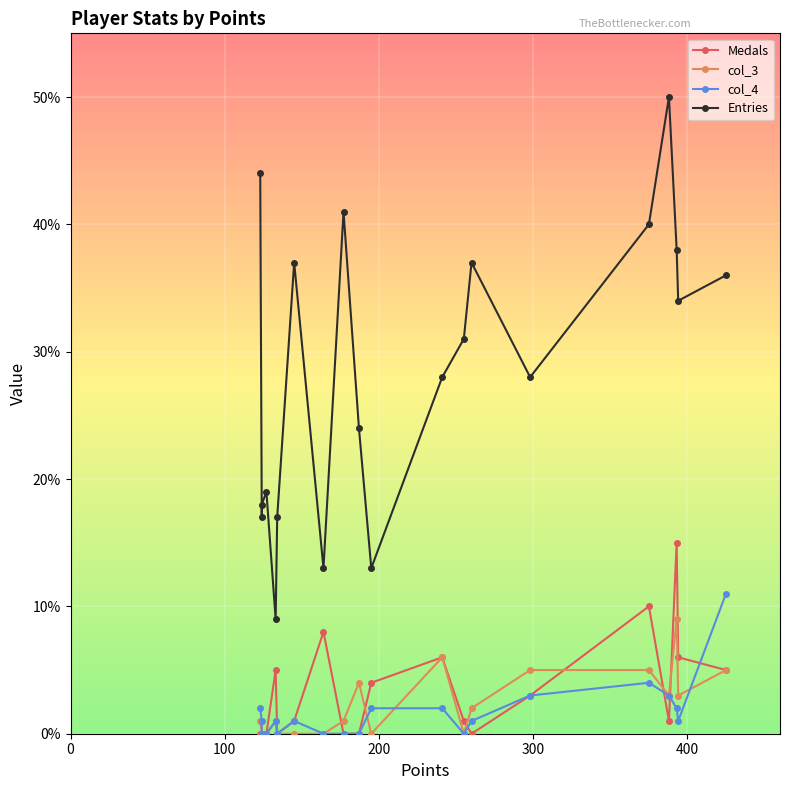

What is the difference between the maximum and minimum values in the Entries series?

41